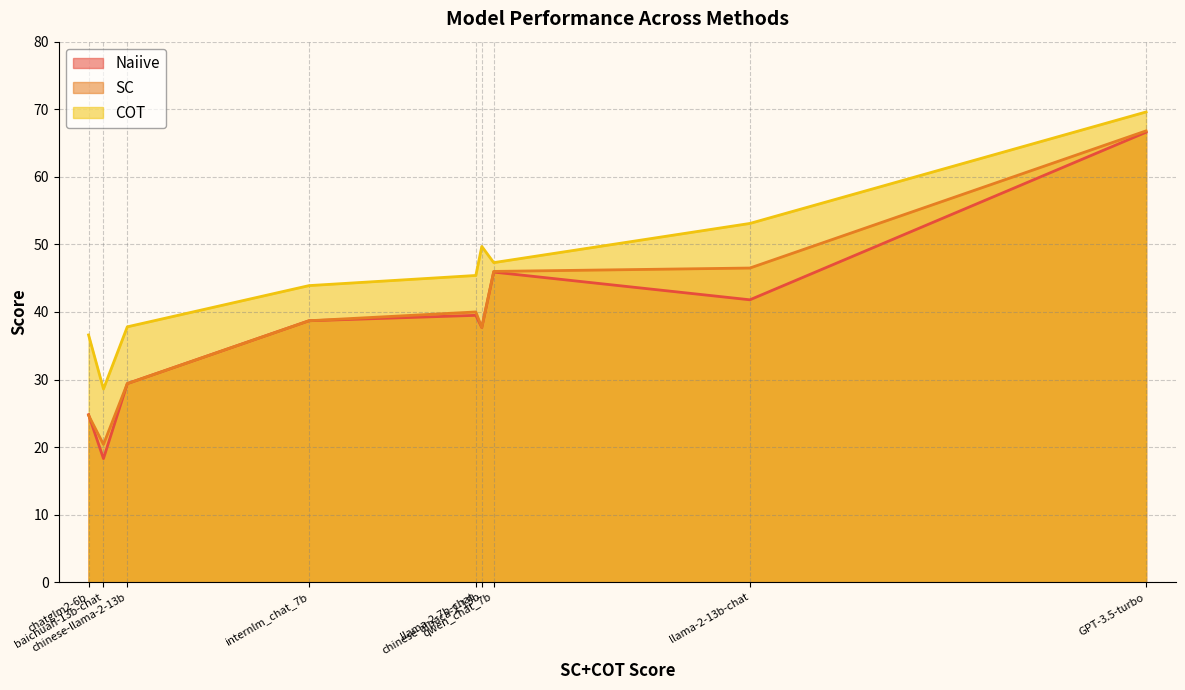

Where is the first local minimum for SC?

baichuan-13b-chat